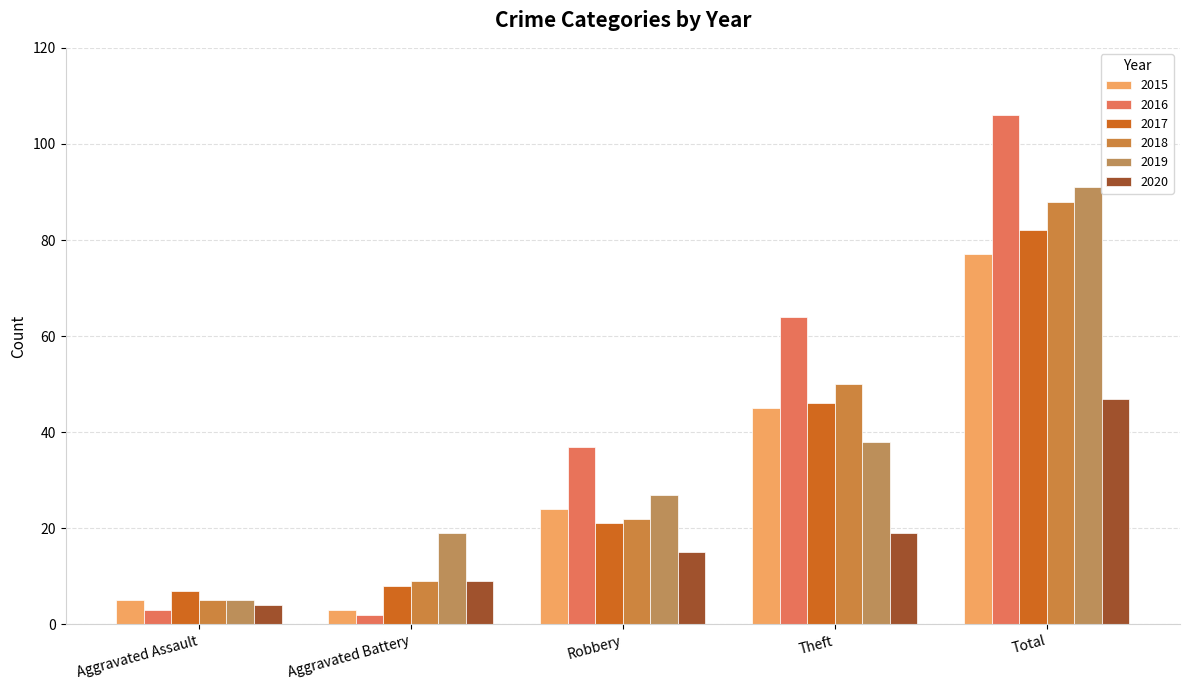

How many groups of bars are there?

5